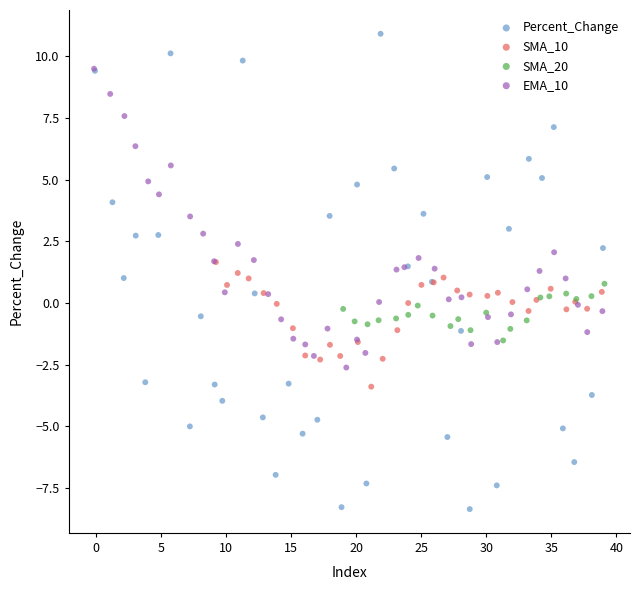

Which series has the widest spread of Y values?

Percent_Change